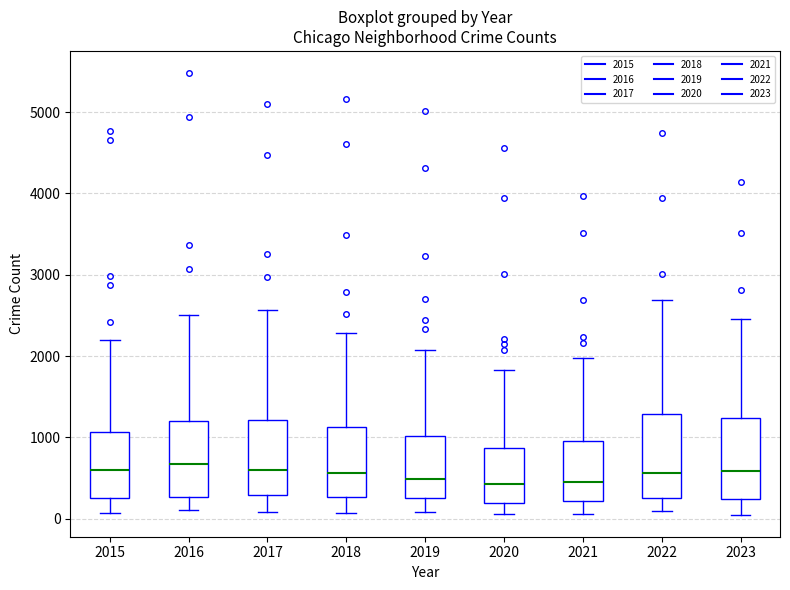

Where is the upper edge of the box at x = 2022 on the y-axis? The values are not printed on the chart, so give them approximately, as read against the axis.

1300